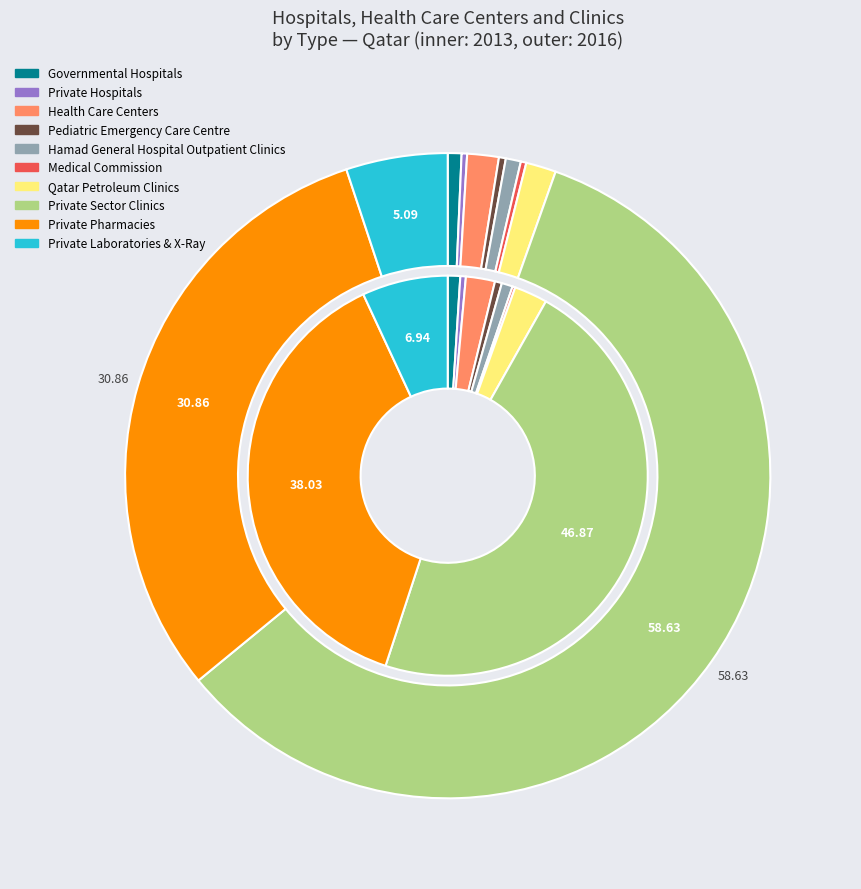

To the nearest percent, what is the difference between the largest and smallest slice percentages?

58%